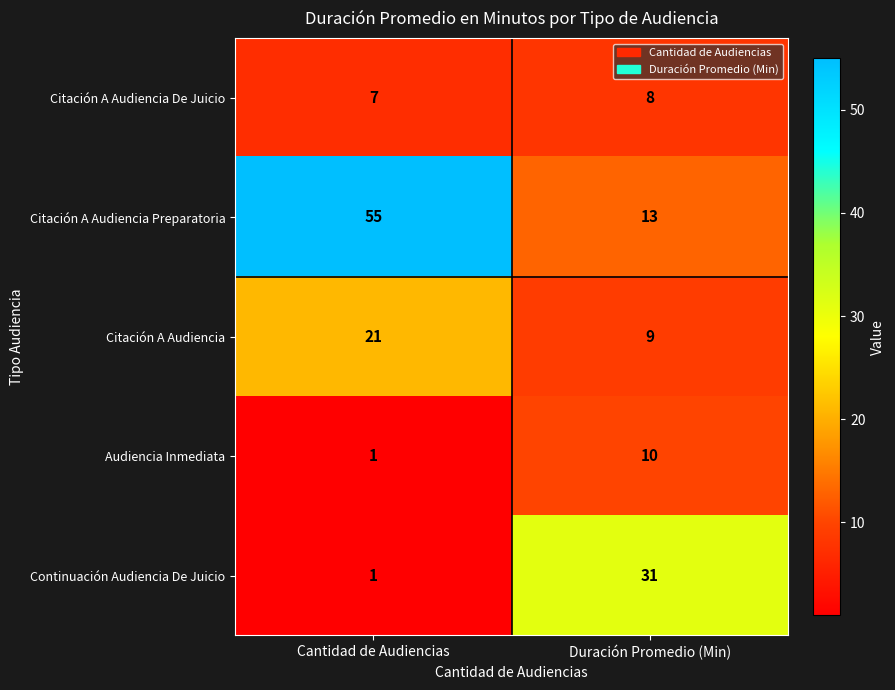

What is the highest value of the Citación A Audiencia Preparatoria series?

55